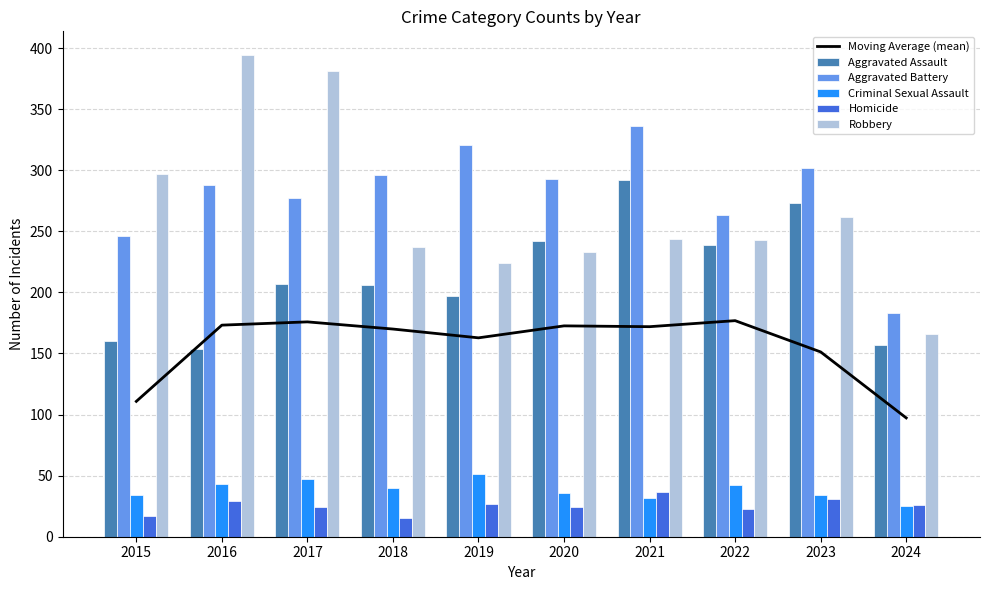

What is the minimum value for Robbery?

166